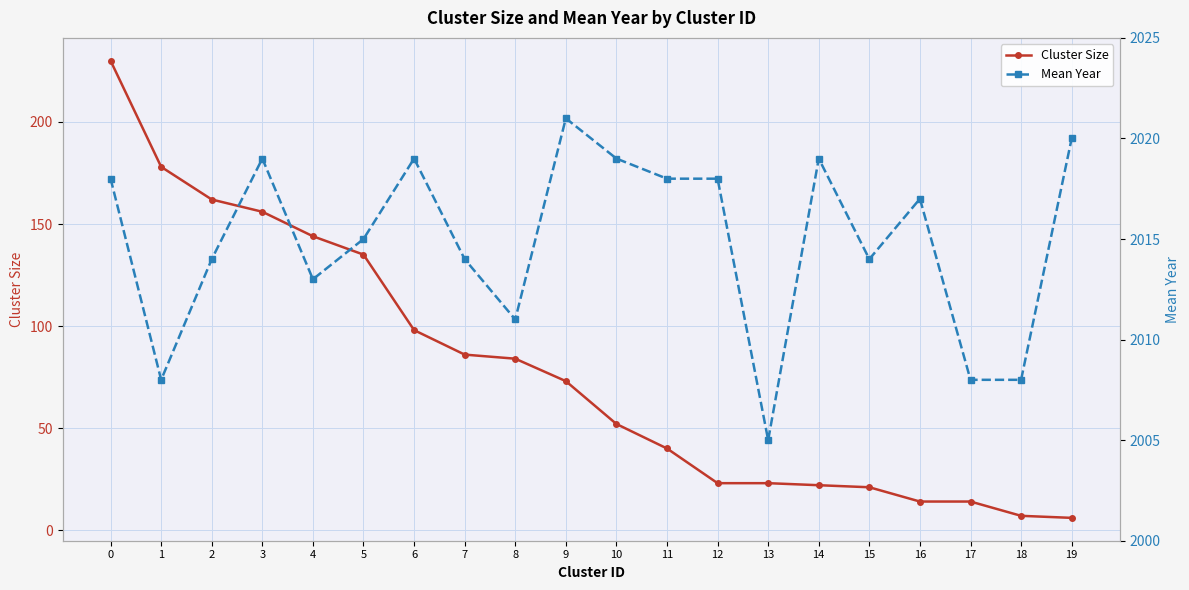

At which label does Mean Year reach its peak?

9